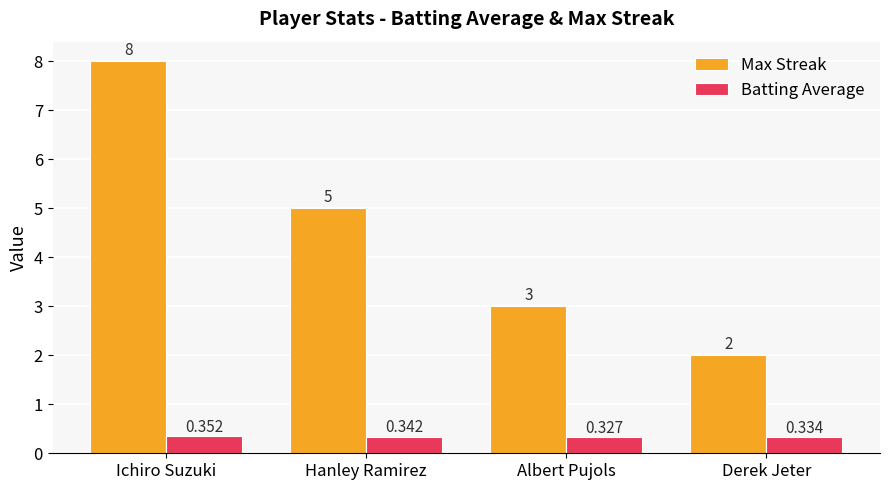

At how many categories does at least one series exceed 1?

4